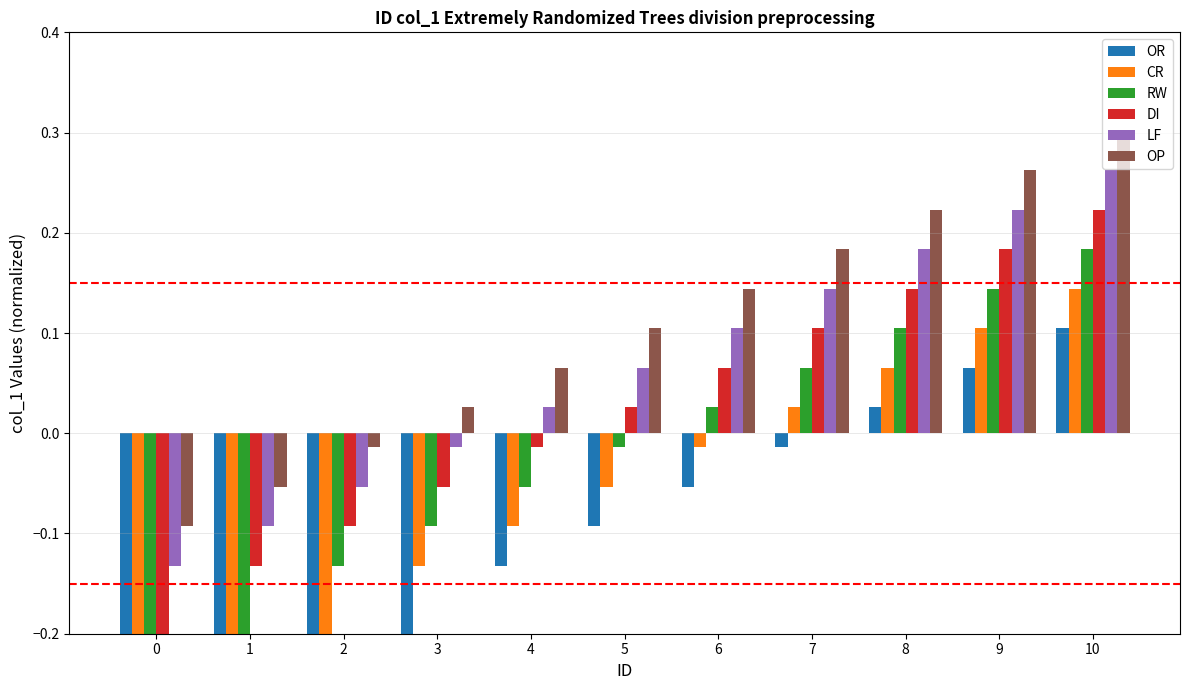

How many negative values does the DI series have?

5